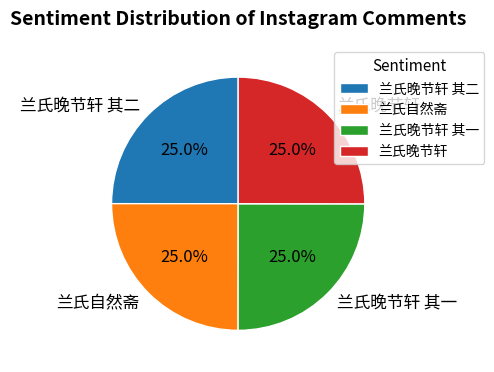

Approximately how many times larger is the value at 兰氏晚节轩 compared to 兰氏晚节轩 其二?

1.0